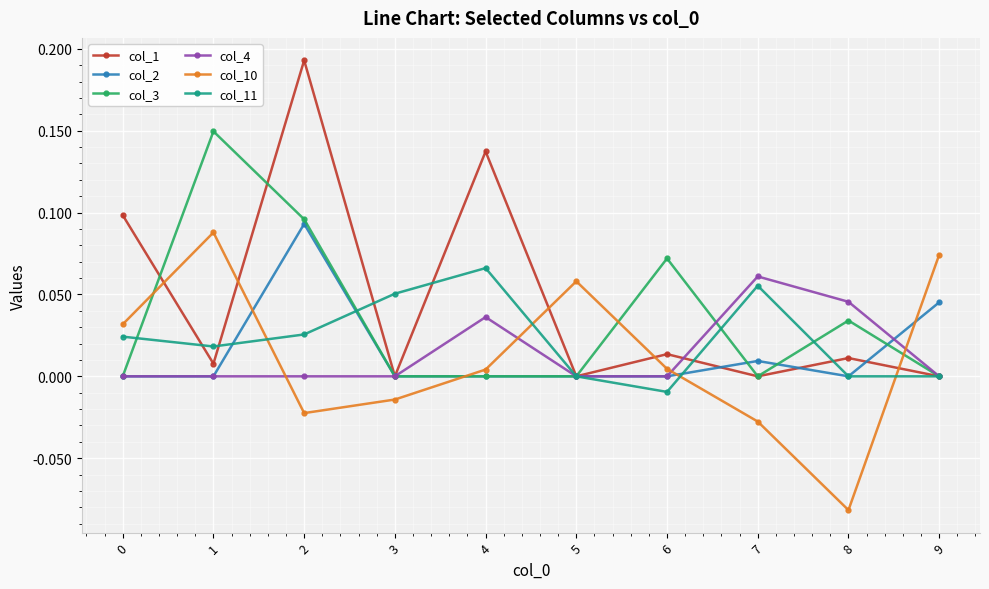

True or false: col_4 has more than 0 interior local peaks.

True